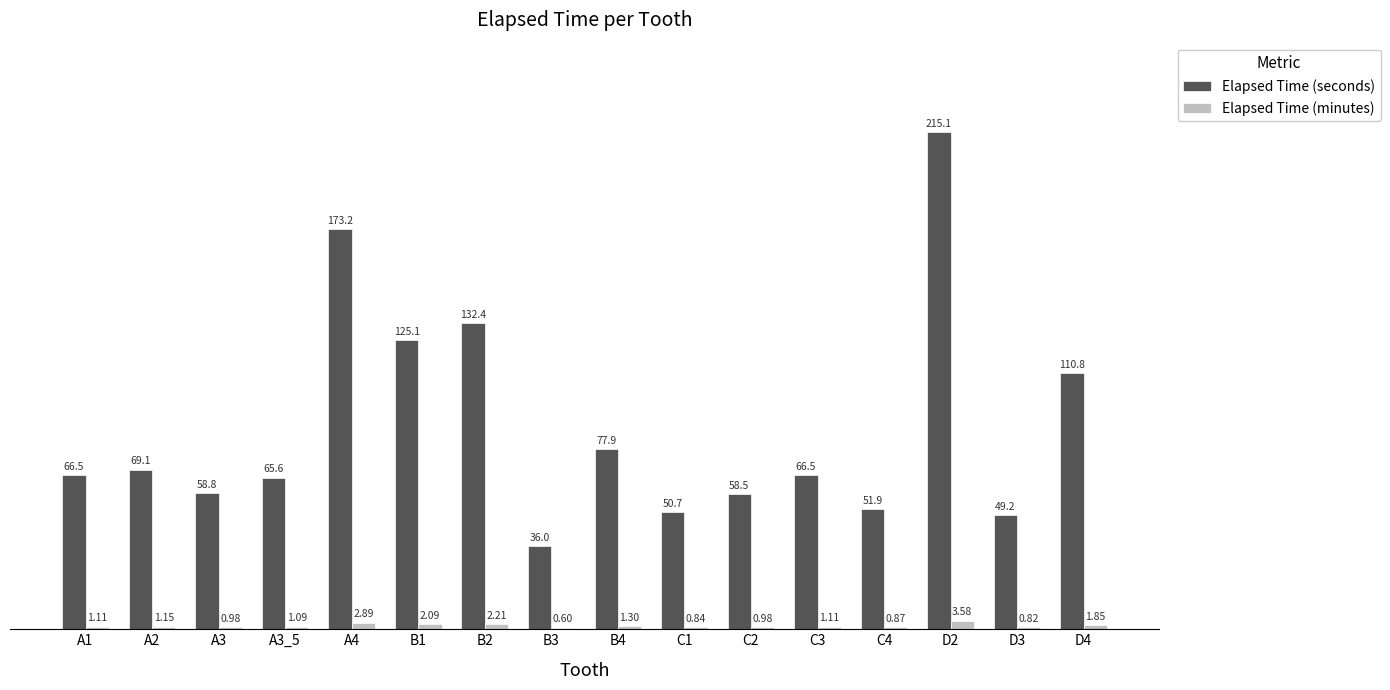

Which series has the largest total across all categories?

Elapsed Time (seconds)